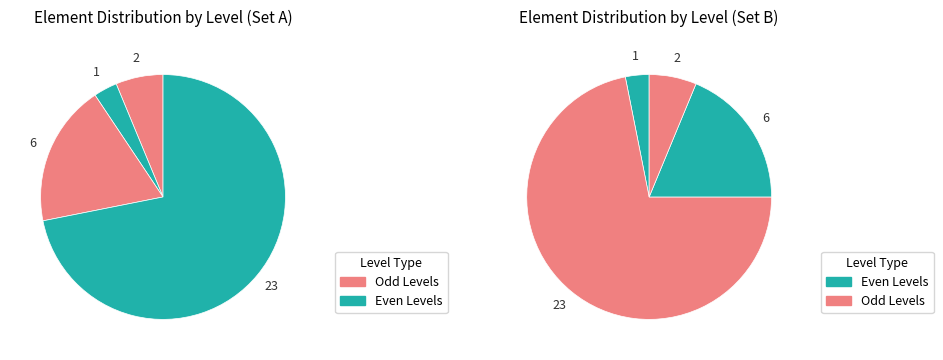

Is there any slice that represents more than half of the pie?

Yes